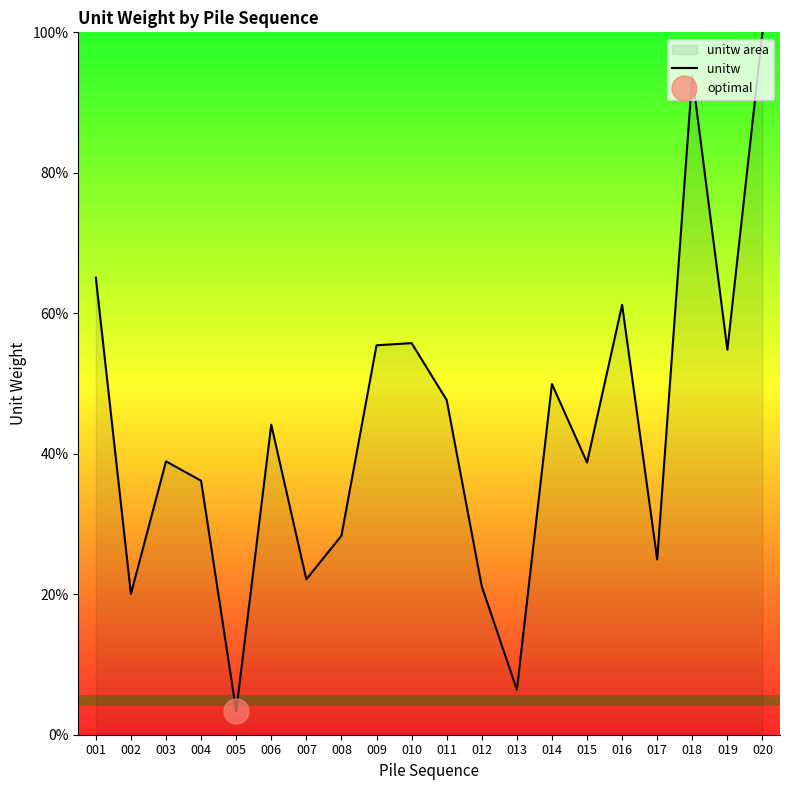

Rank the categories by value from lowest to highest.

005, 013, 002, 012, 007, 017, 008, 004, 015, 003, 006, 011, 014, 019, 009, 010, 016, 001, 018, 020